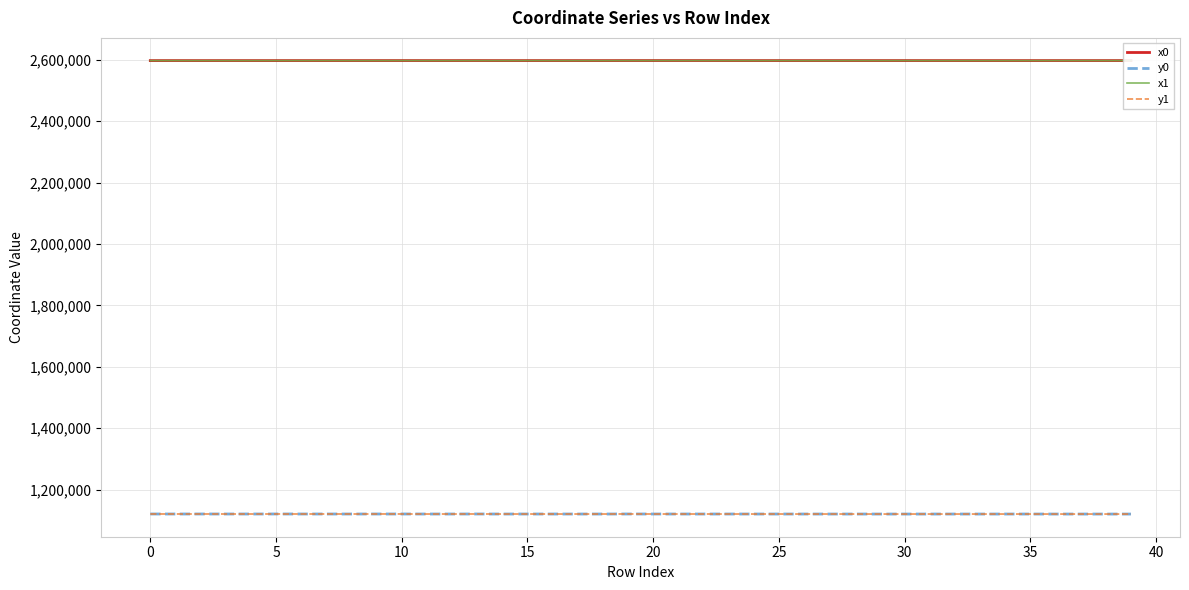

What is the difference between the second highest and second lowest values in the y1 series?

214.9